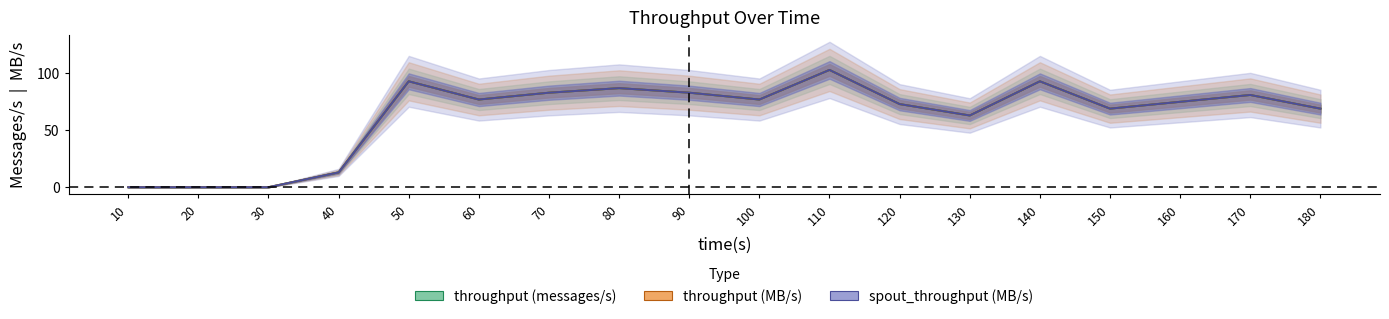

How many interior local valleys does the throughput (messages/s) series have?

4